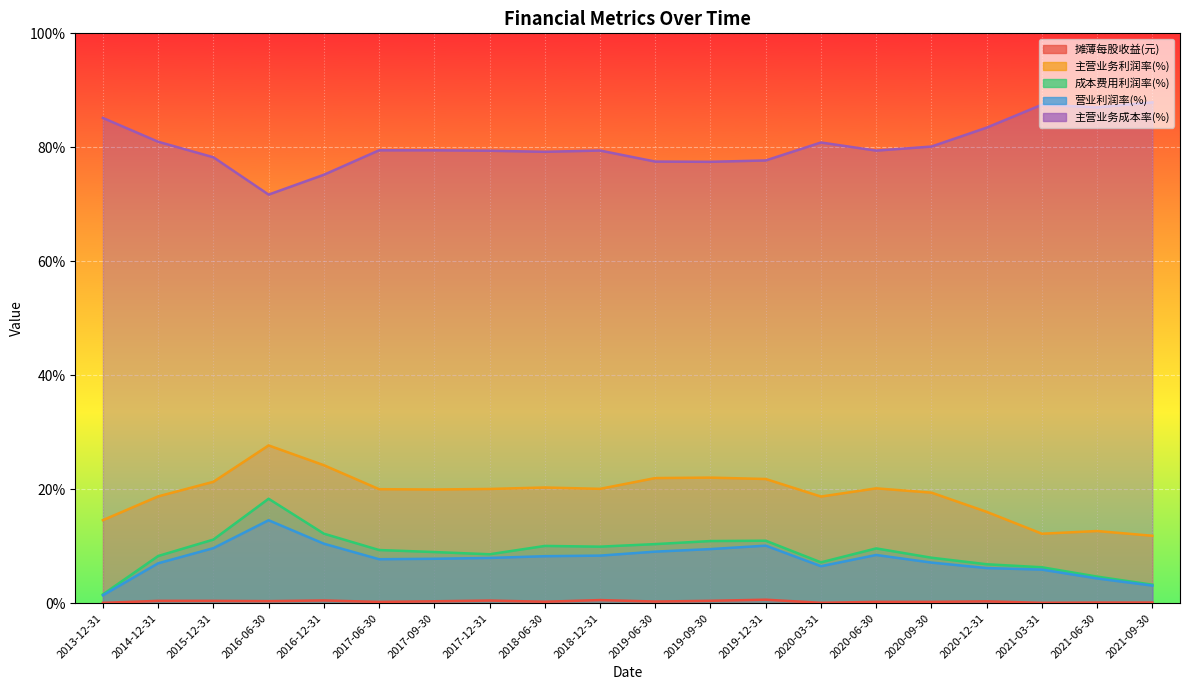

Count the number of categories in the chart.

20